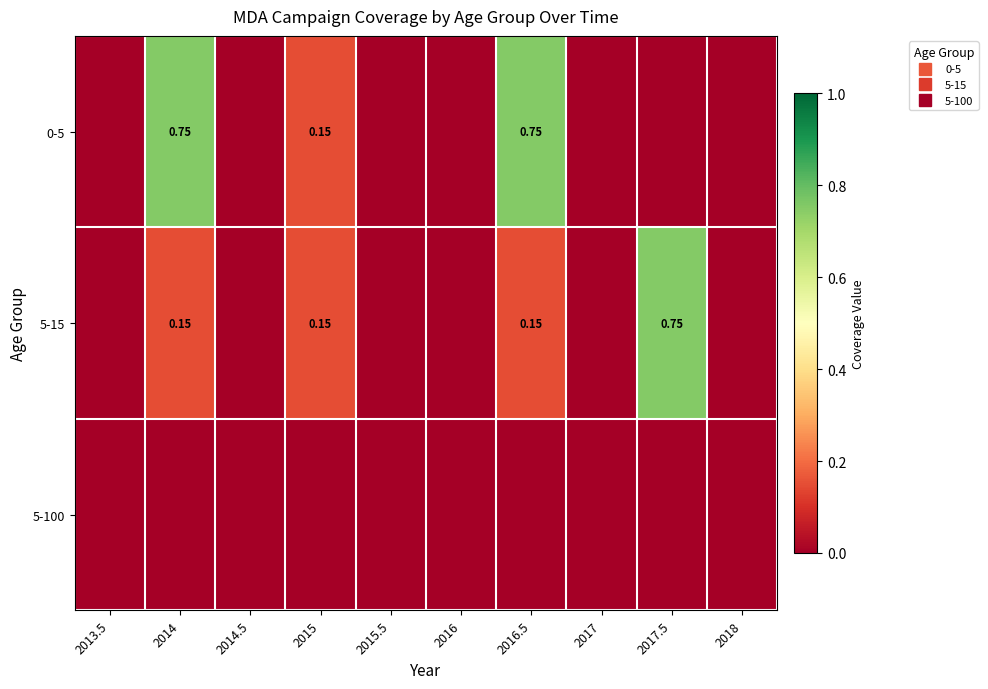

Count the number of categories in the chart.

10